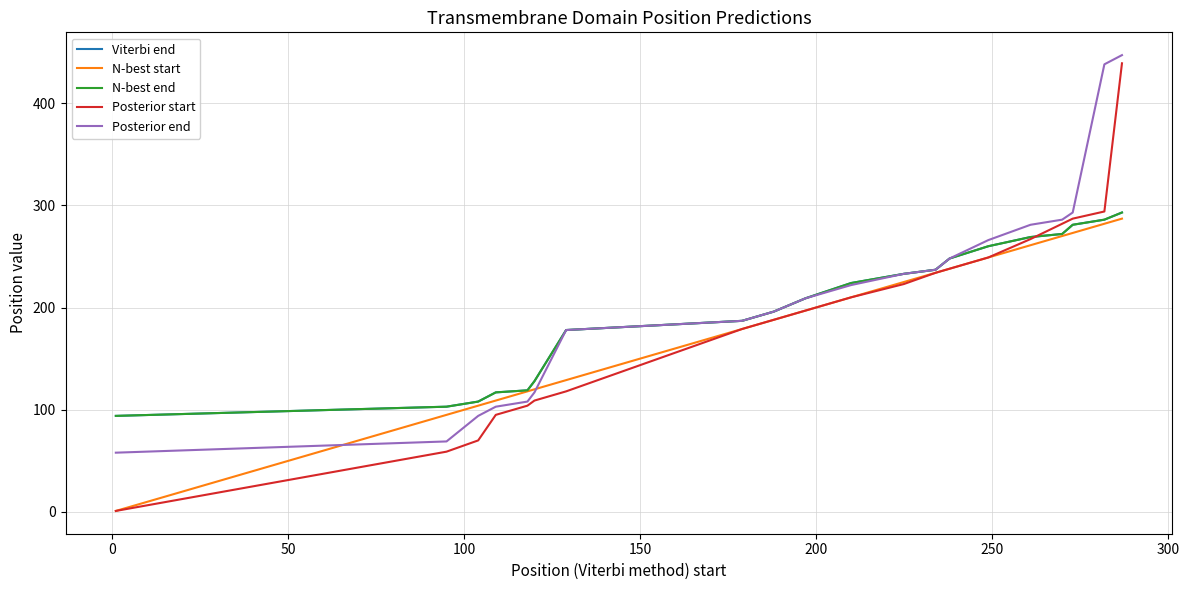

Which series has the largest total across all categories?

Posterior end